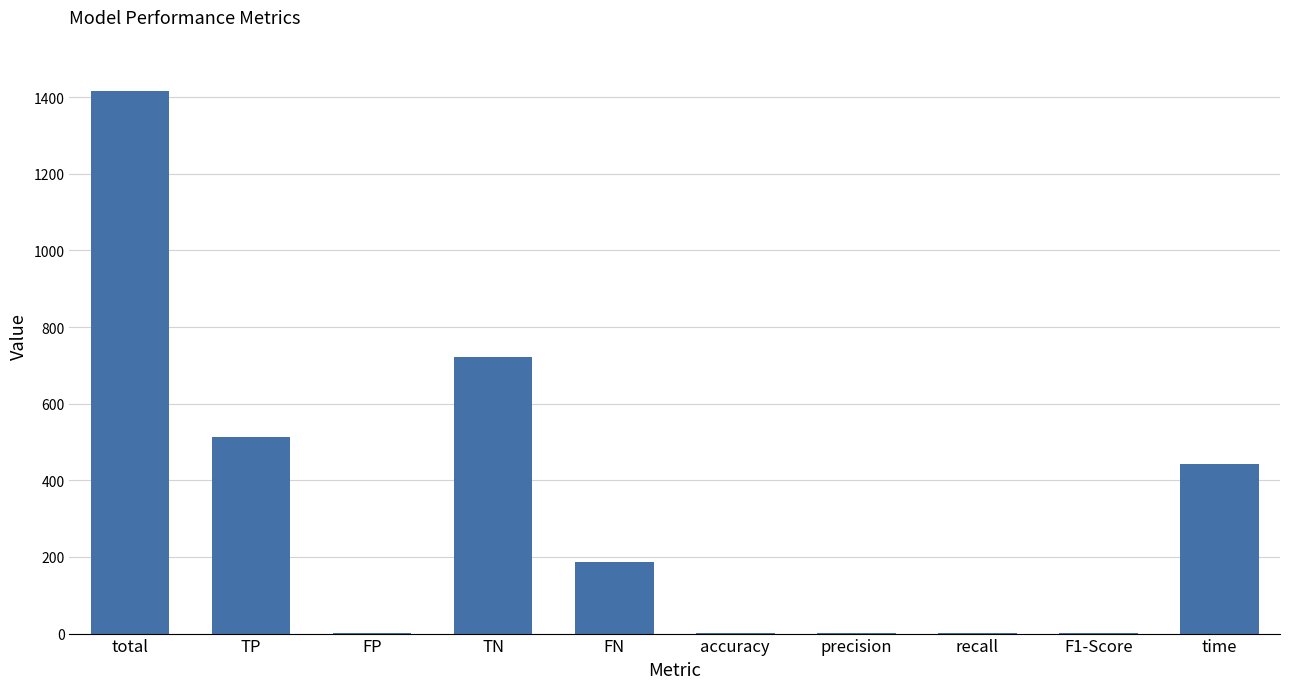

What is the sum of all values?

3282.6